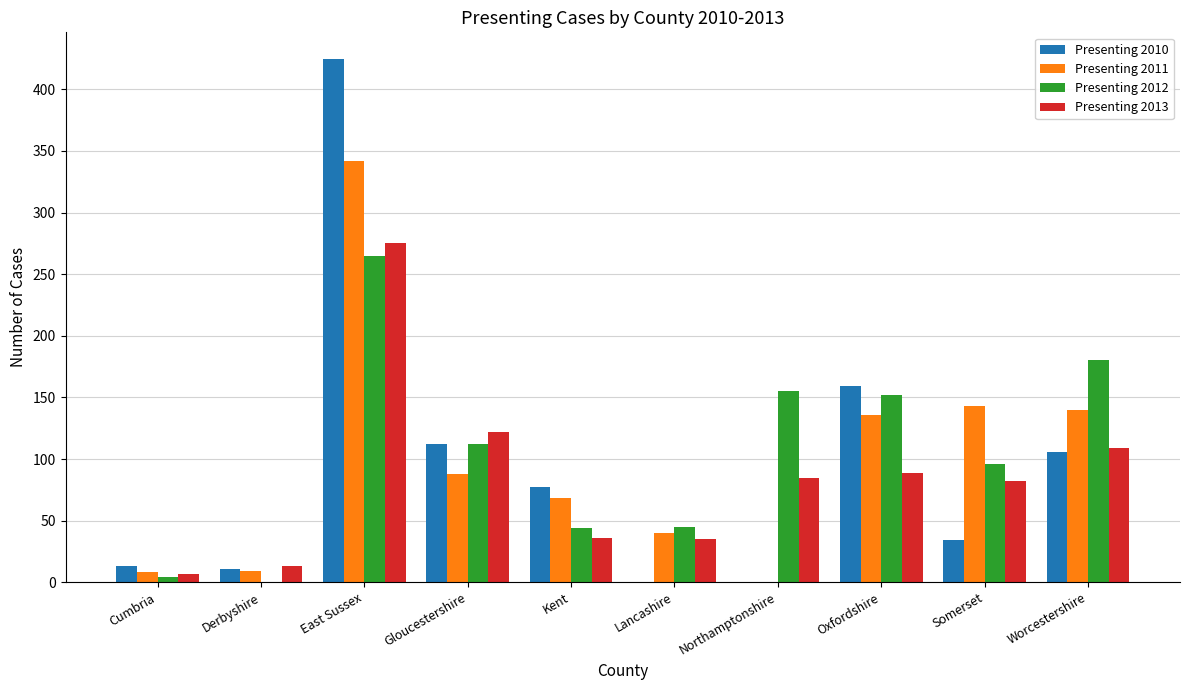

What is the difference between the Presenting 2011 values at Somerset and Worcestershire?

3